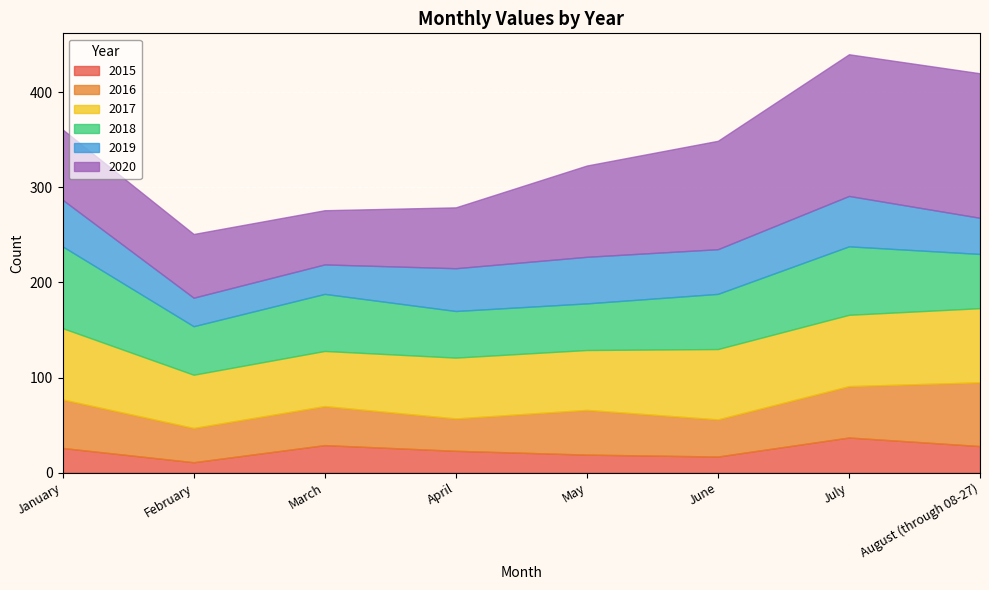

At March, list the series in order from largest to smallest.

2018, 2017, 2020, 2016, 2019, 2015